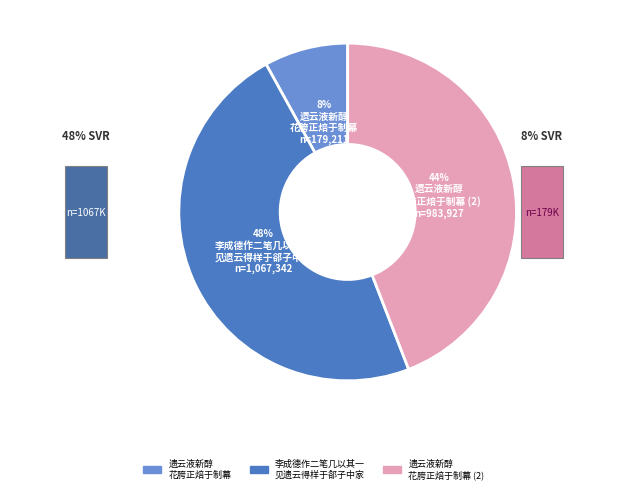

Rank the categories by value from lowest to highest.

遗云液新醇花胯正焙于制幕, 遗云液新醇花胯正焙于制幕, 李成德作二笔几以其一见遗云得样于郤子中家并示长句辄次其韵奉酬